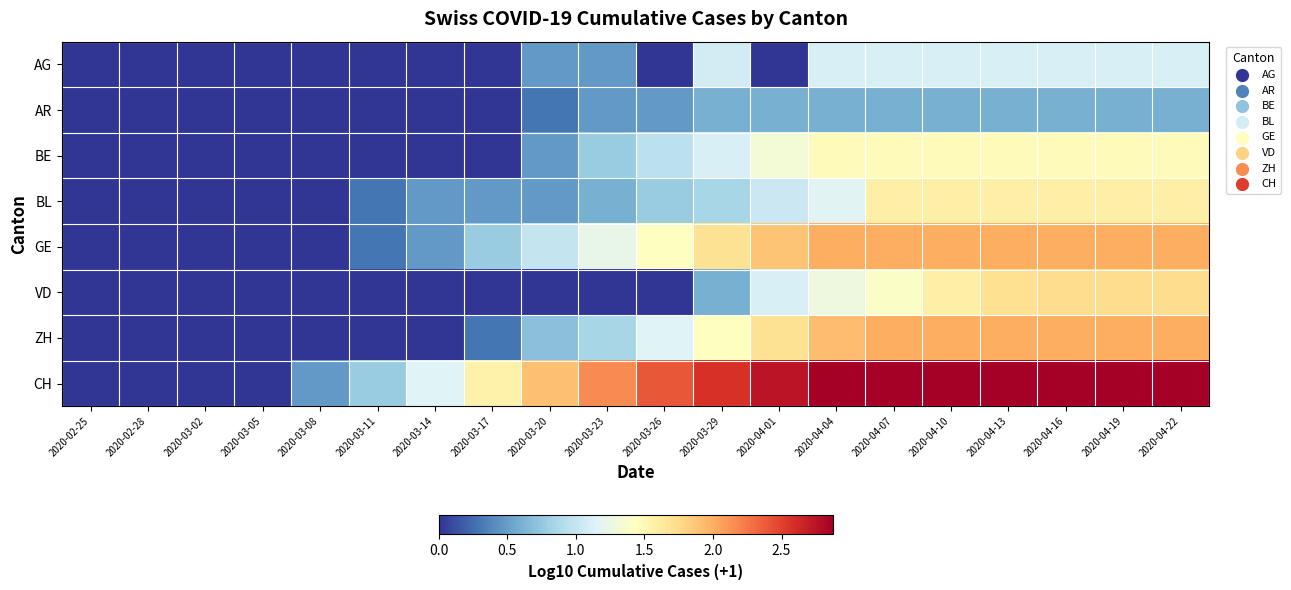

What is the maximum value shown in the chart?

2.9